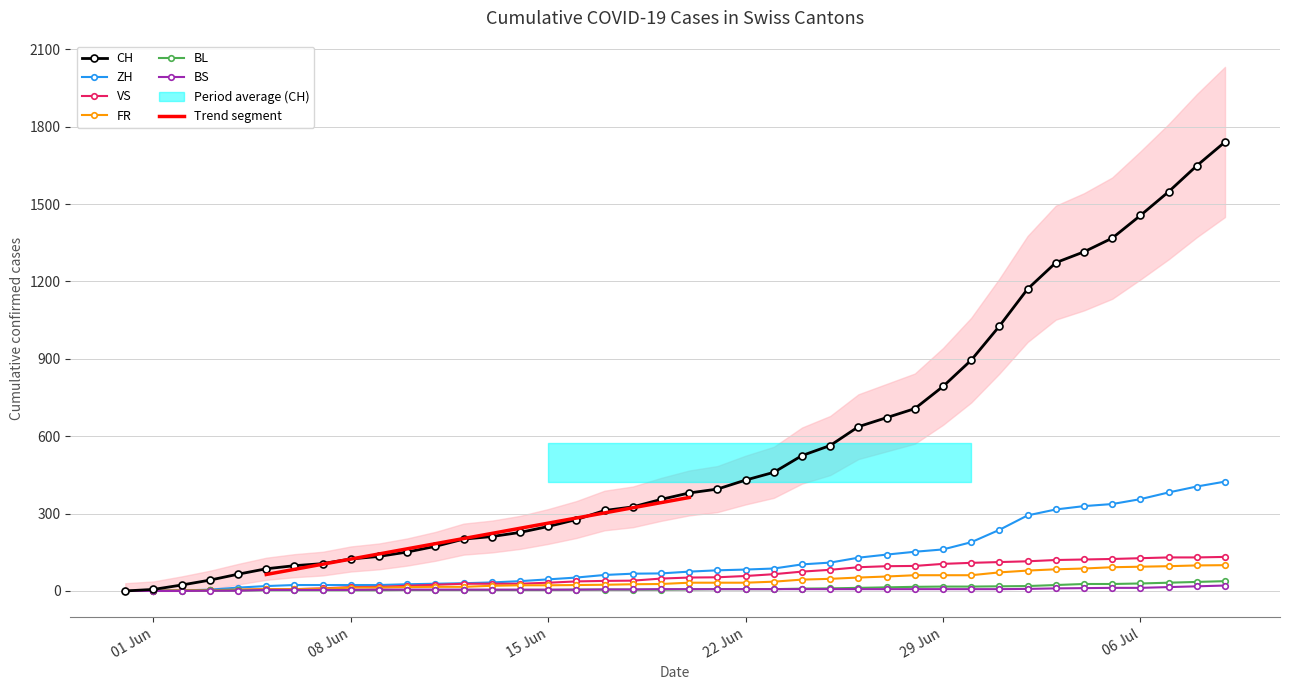

What is the sum of all CH values?

22173